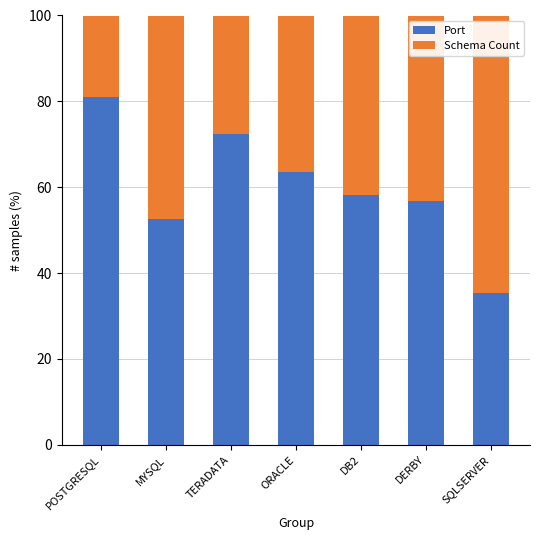

Where does the Port series first go above 58?

POSTGRESQL